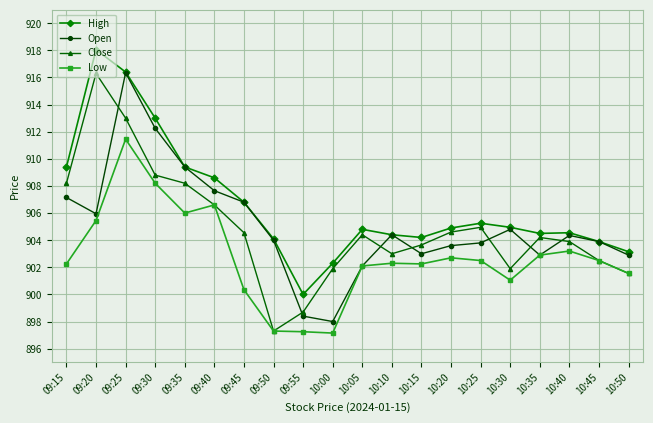

At how many categories does at least one series exceed 914?

2